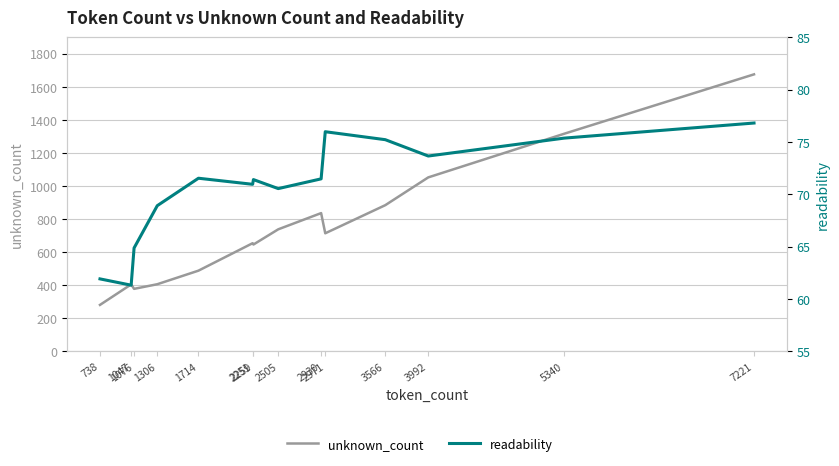

How many distinct data groups are displayed?

2